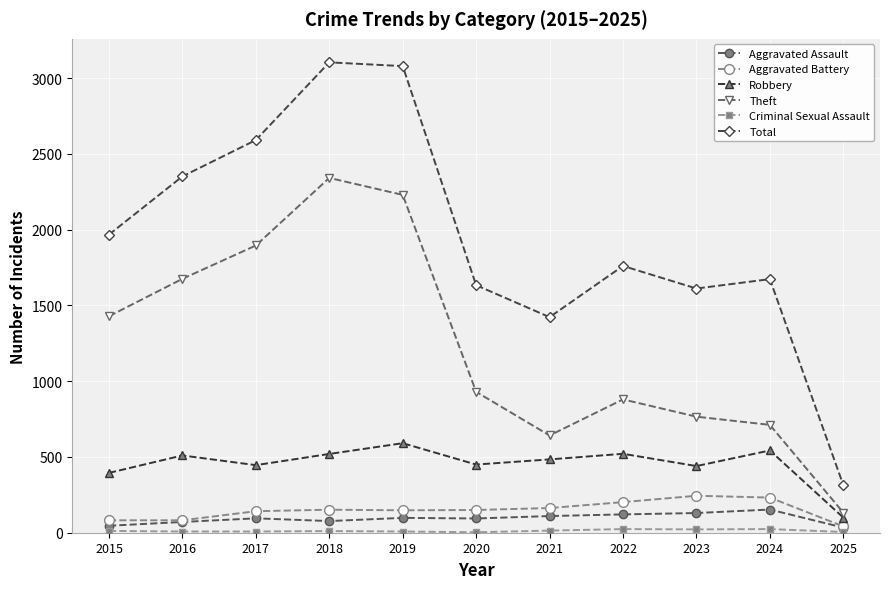

Does the chart have visible grid lines?

Yes